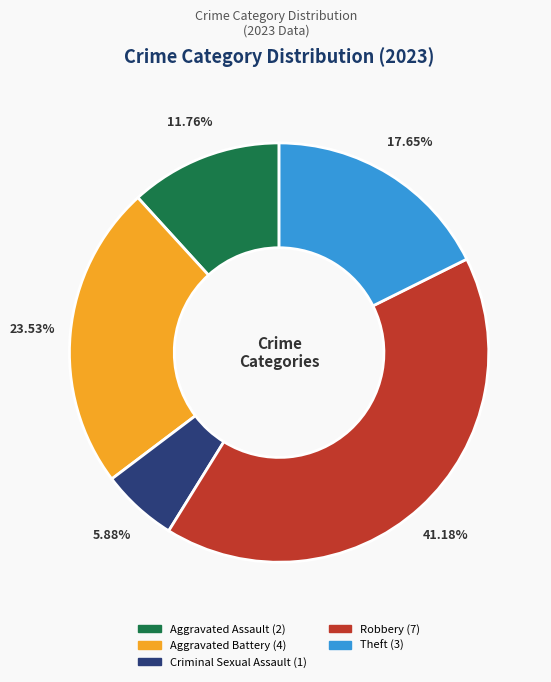

Is there any slice that represents more than half of the pie?

No